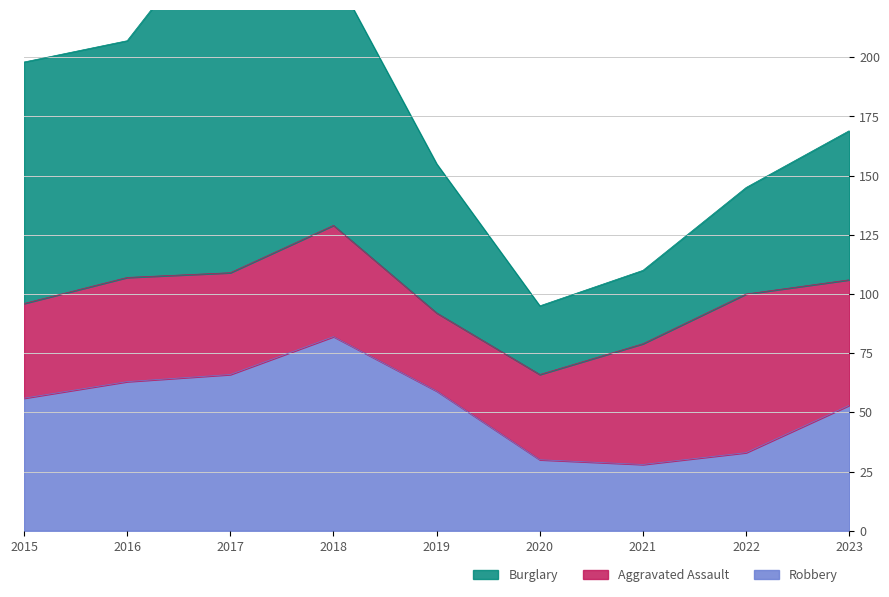

List the series in order of their peak value, lowest first.

Aggravated Assault, Robbery, Burglary